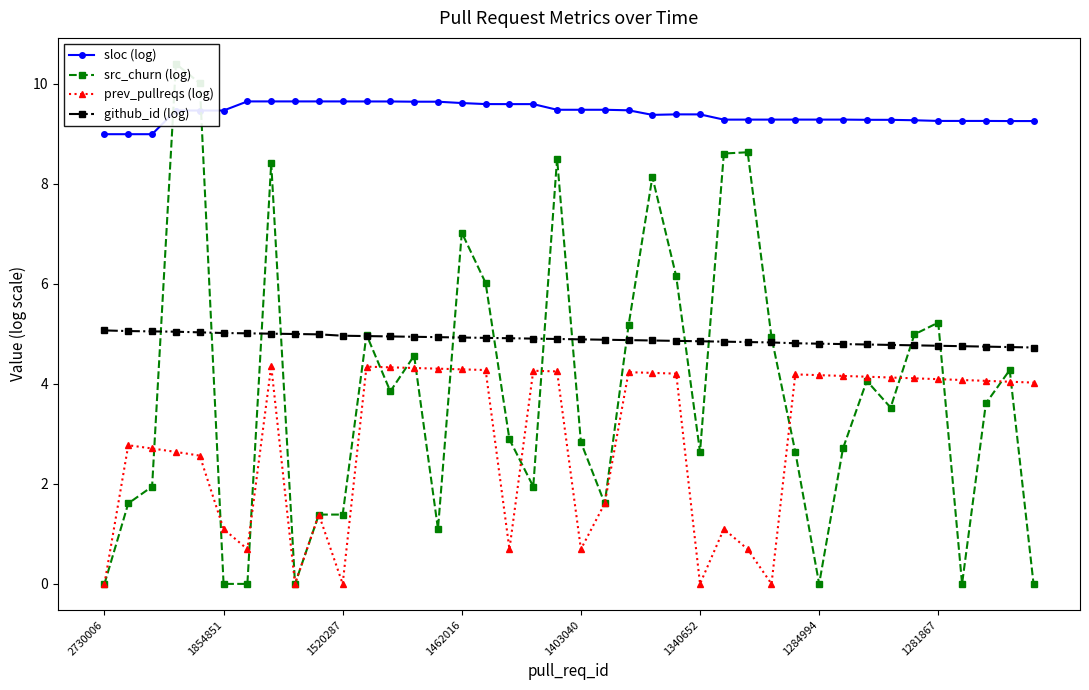

The prev_pullreqs (log) series shows 4.1 at 33. True or false?

True